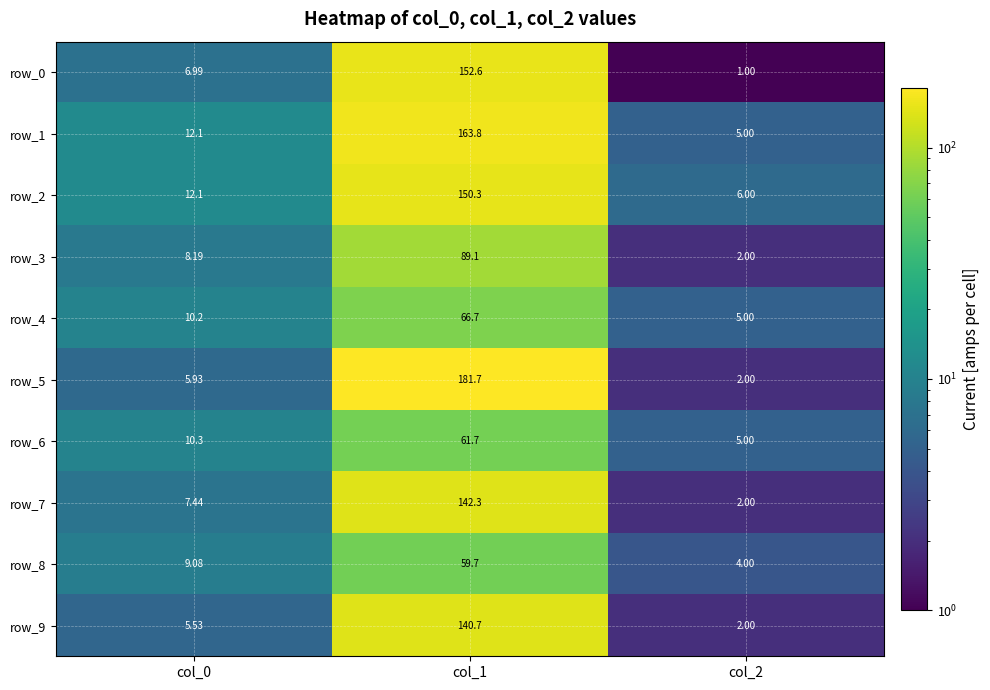

At how many categories does at least one series exceed 122?

1